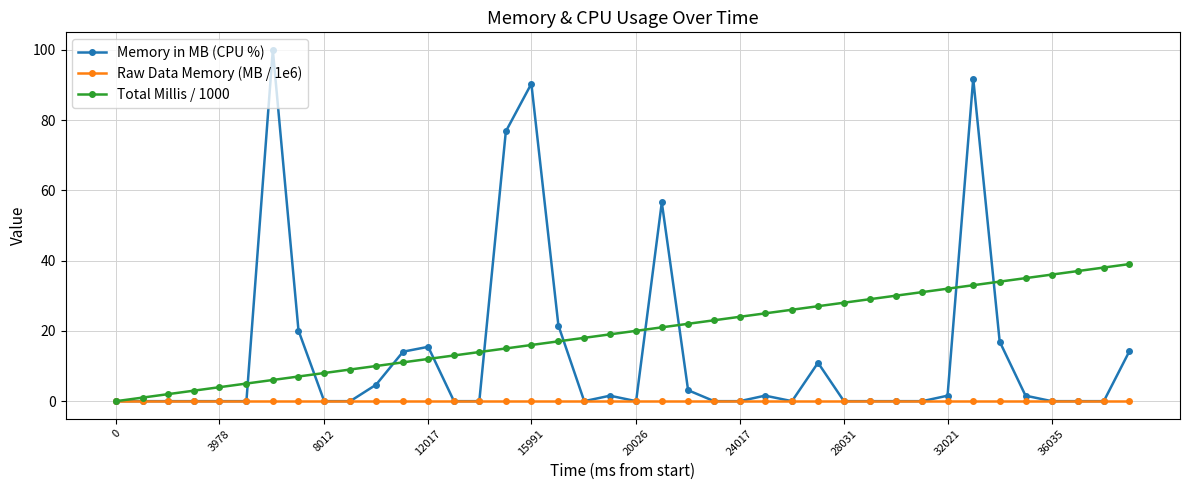

Which series has the largest total across all categories?

Total Millis / 1000